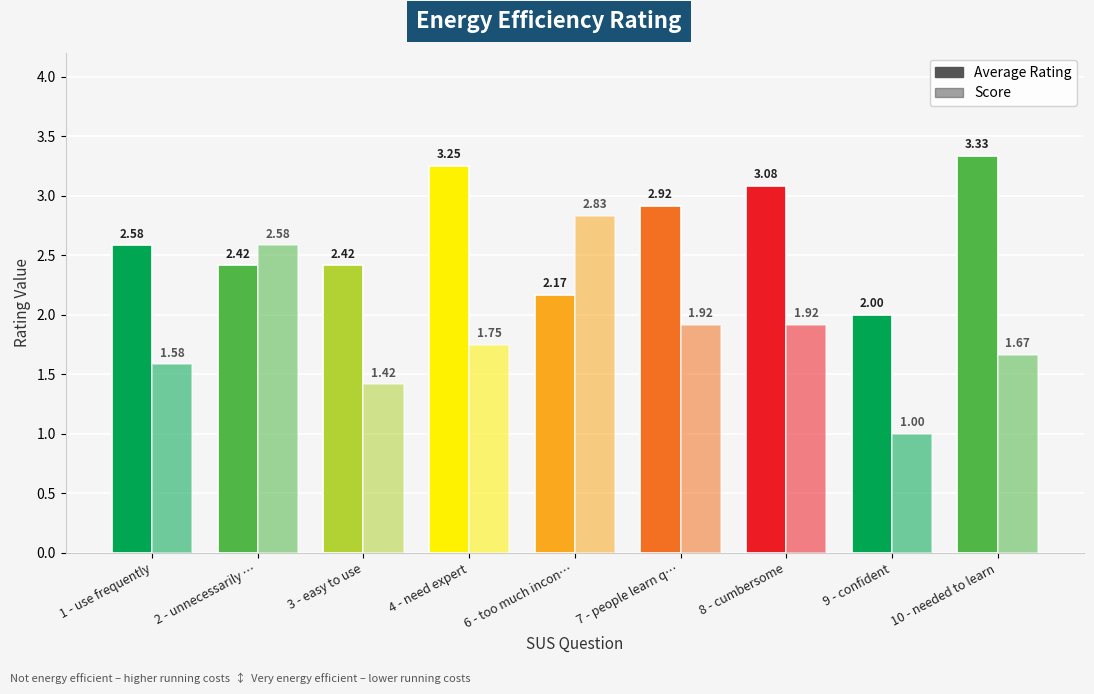

How many categories are shown in the chart?

9